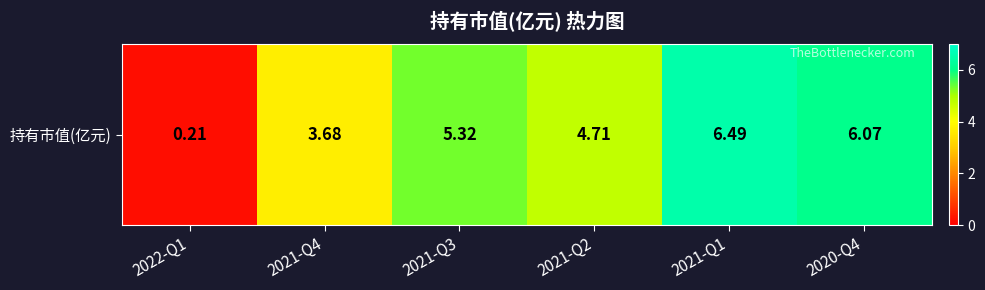

What is the difference between the maximum and minimum values?

6.3